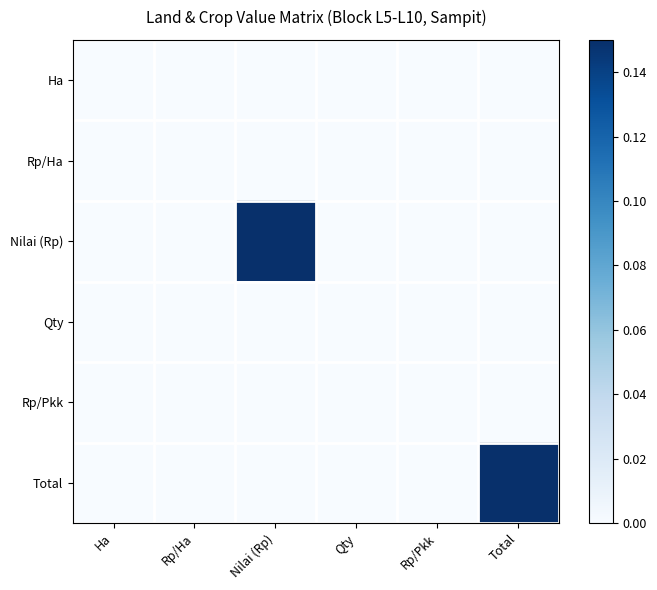

What is the maximum value shown in the chart?

0.1